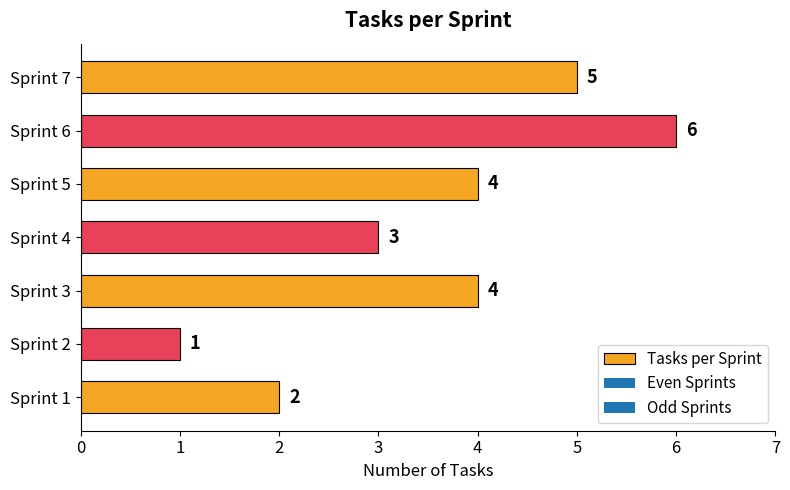

Between Sprint 4 and Sprint 1, which is larger?

Sprint 4